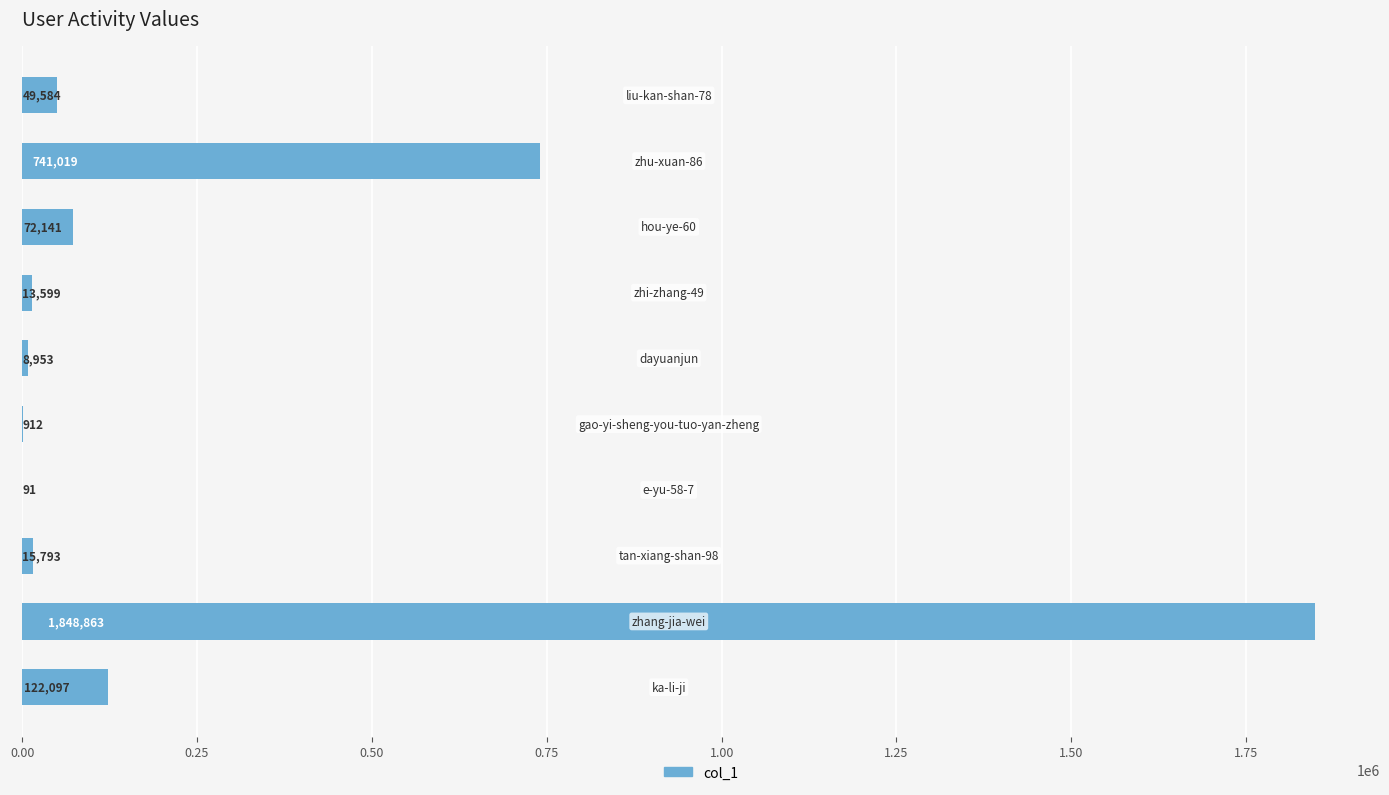

What is the greatest value displayed?

1848863